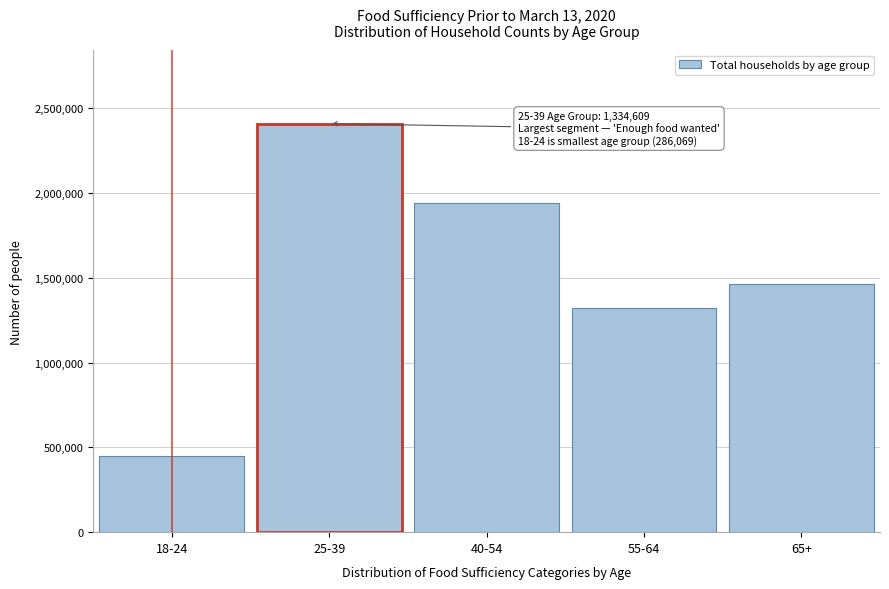

Reading left to right, extract all data points from this chart.

18-24=450970	25-39=2408574	40-54=1939609	55-64=1321912	65+=1463846